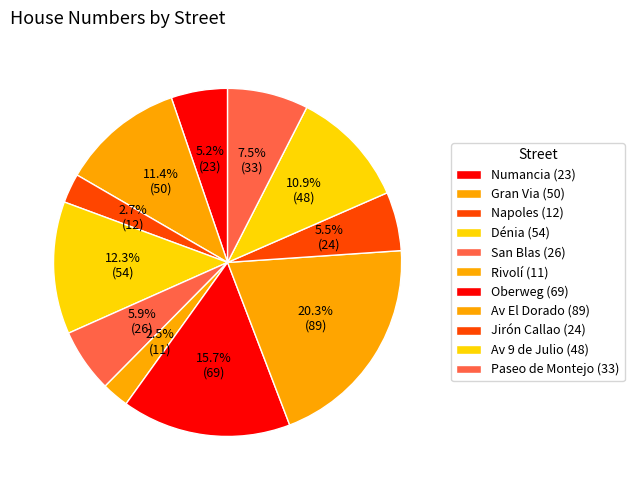

How many segments does this pie chart have?

11